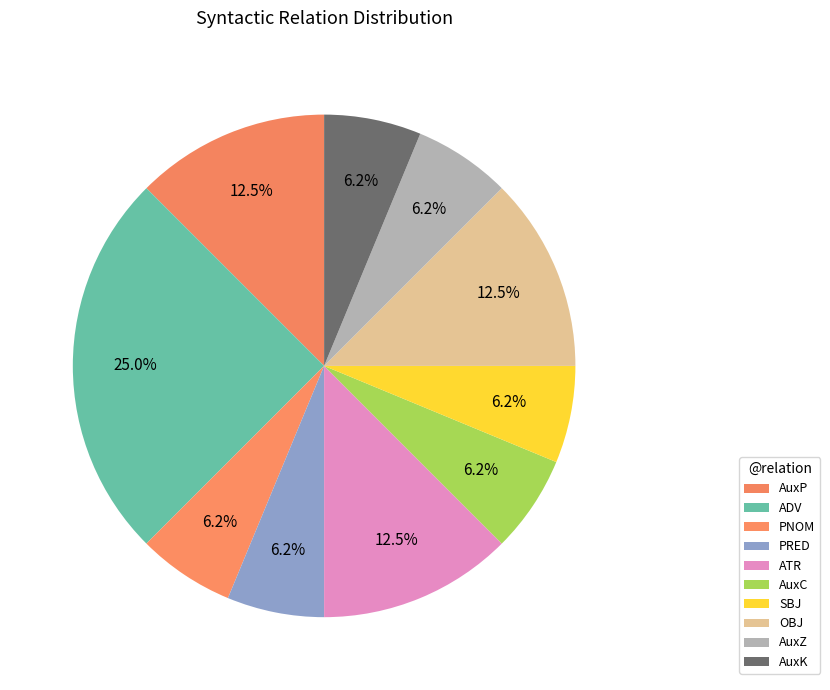

Count the number of slices in the pie.

10